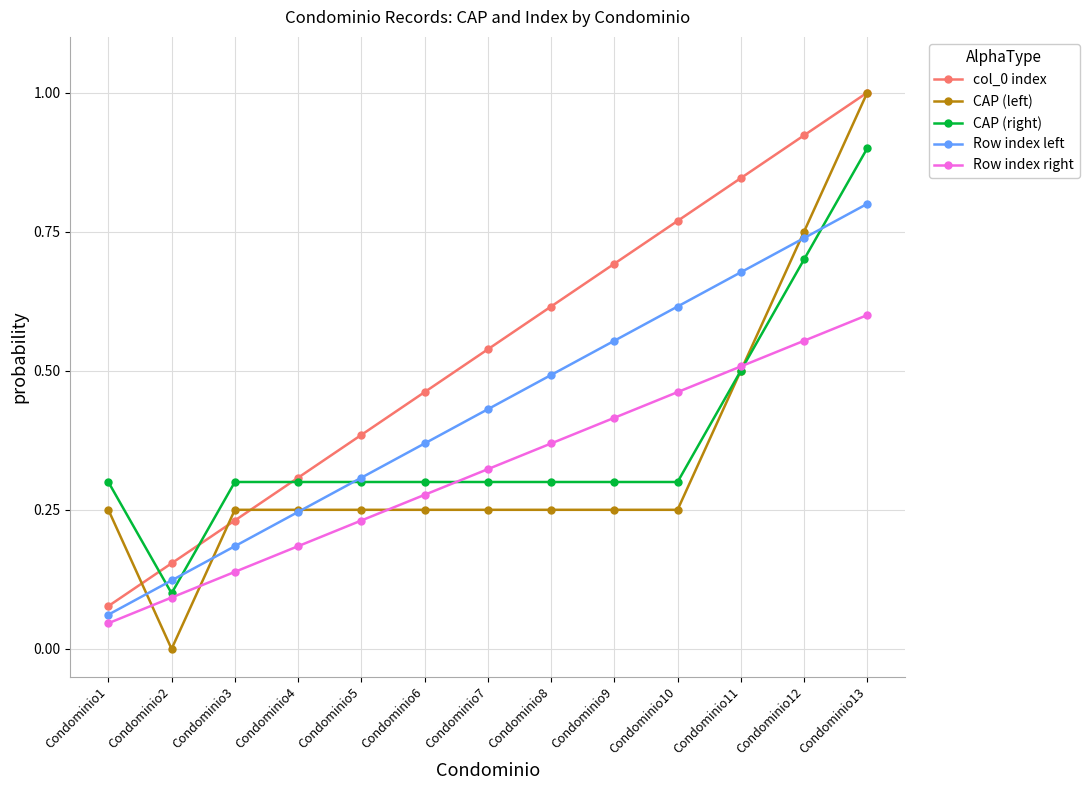

Which series has the largest range (max minus min)?

CAP (left)